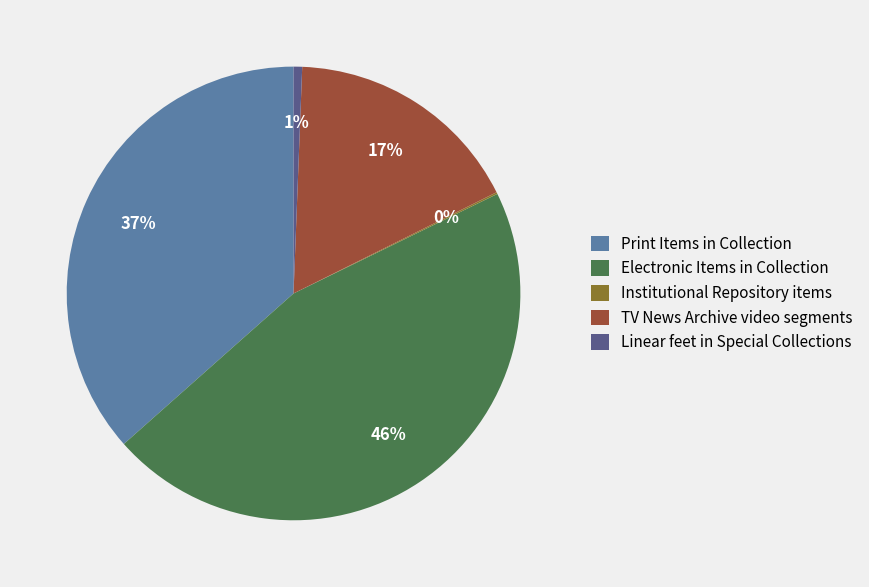

To the nearest percent, what is the difference between the TV News Archive video segments and Print Items in Collection slice percentages?

20%